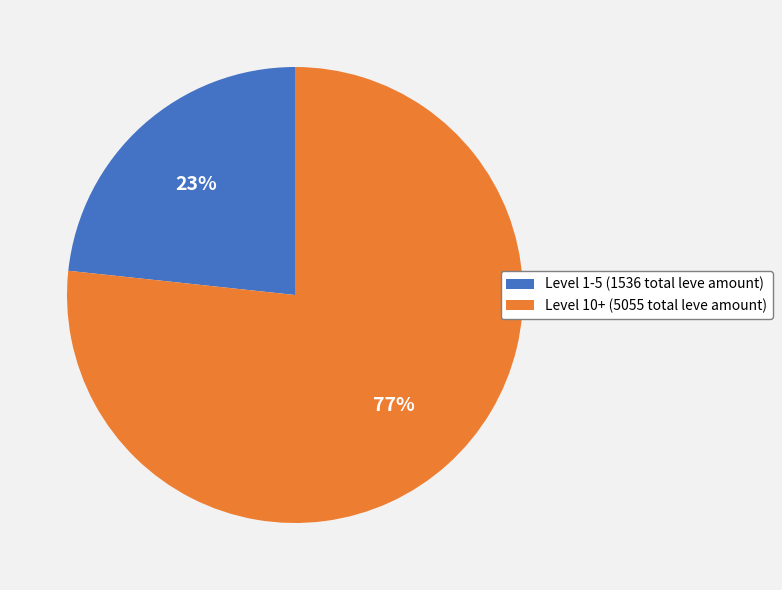

How many slices are in this pie chart?

2